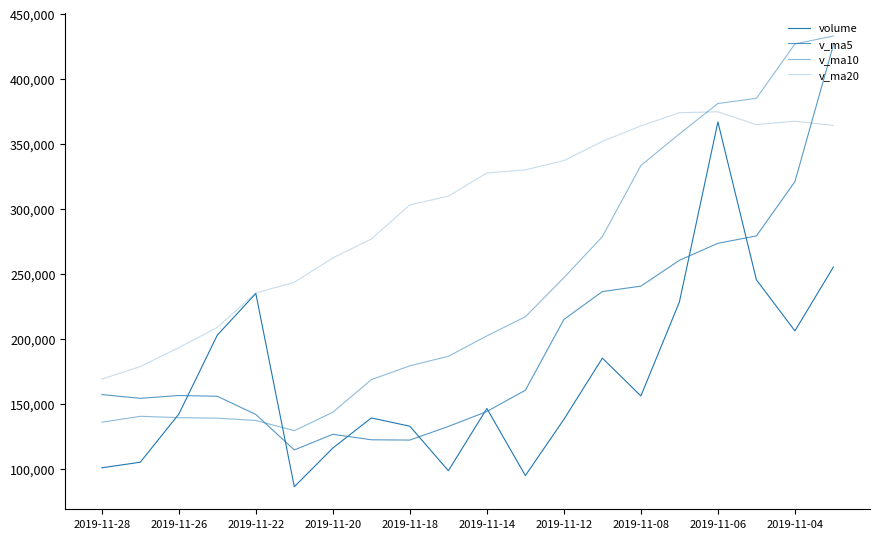

How many lines are shown in the chart?

4